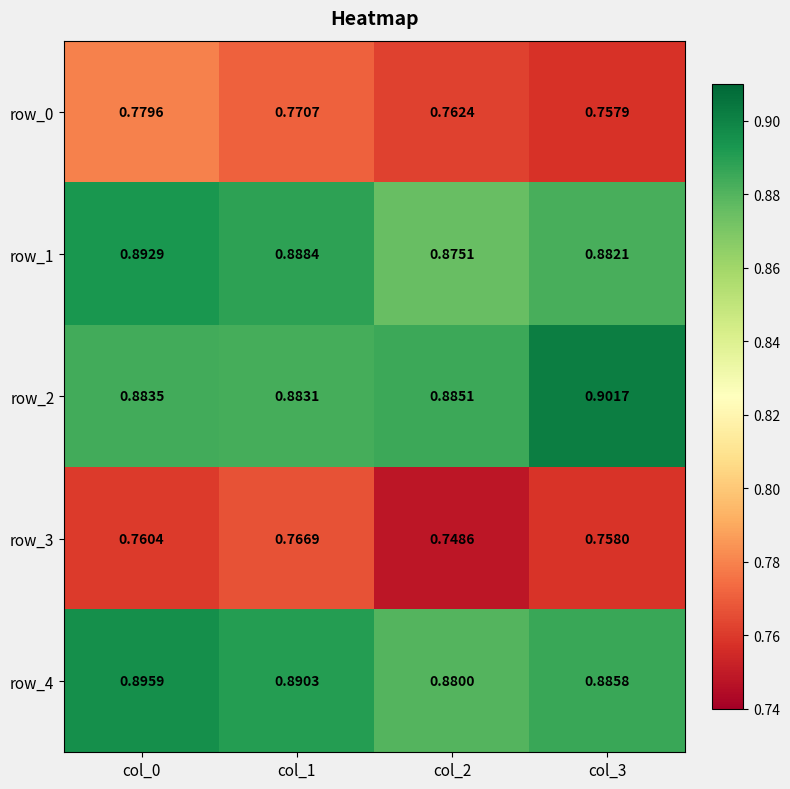

True or false: row_0 has a value of 1.3 at col_0.

False